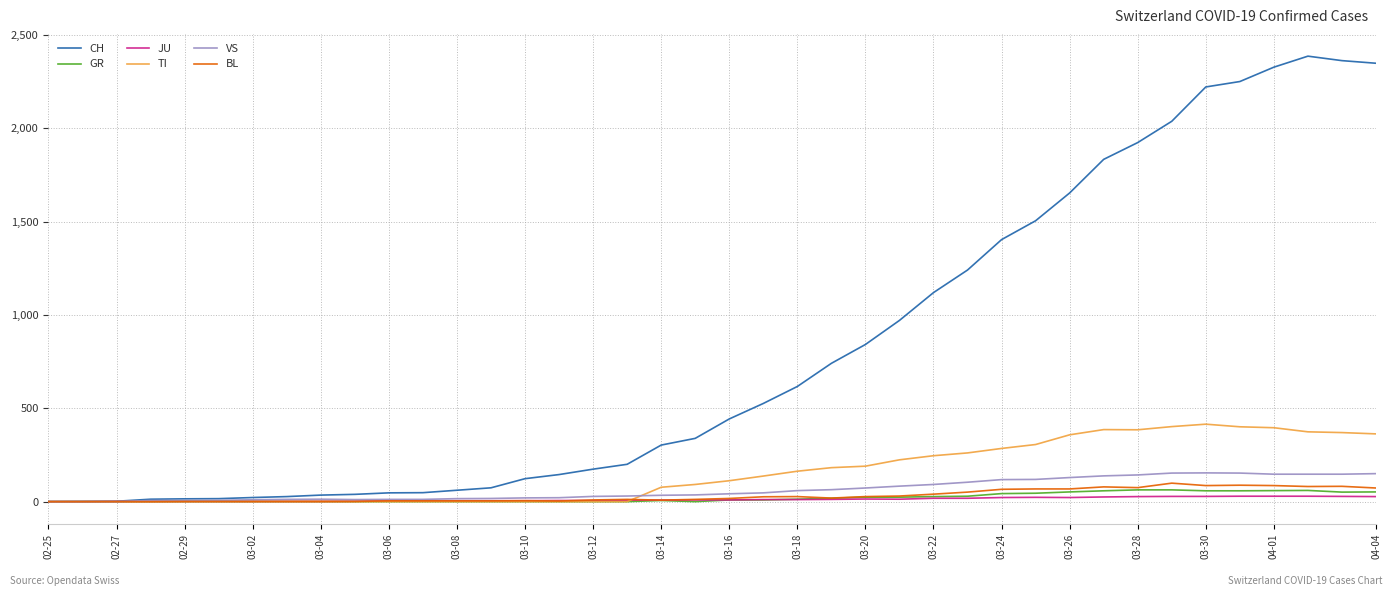

Which series has the largest range (max minus min)?

CH